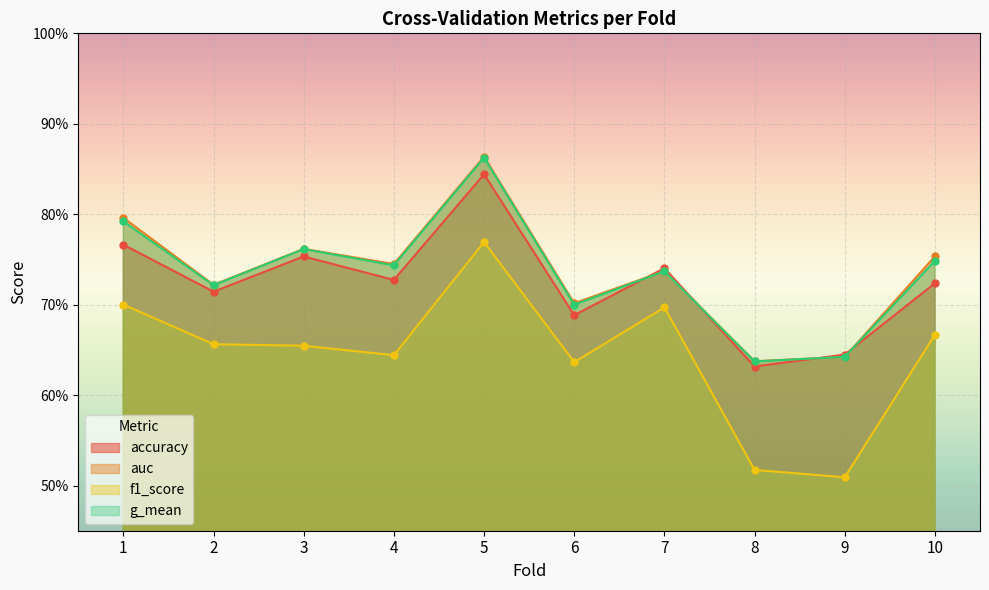

At how many categories does at least one series exceed 0?

10